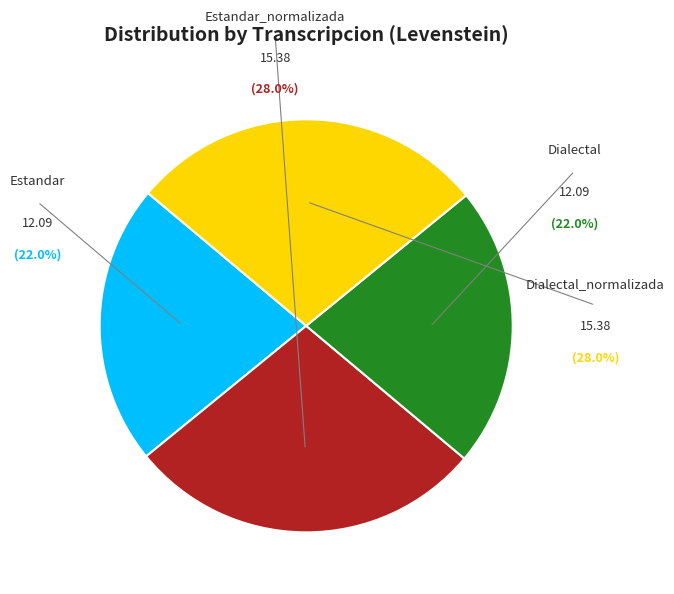

Does any single category account for the majority?

No